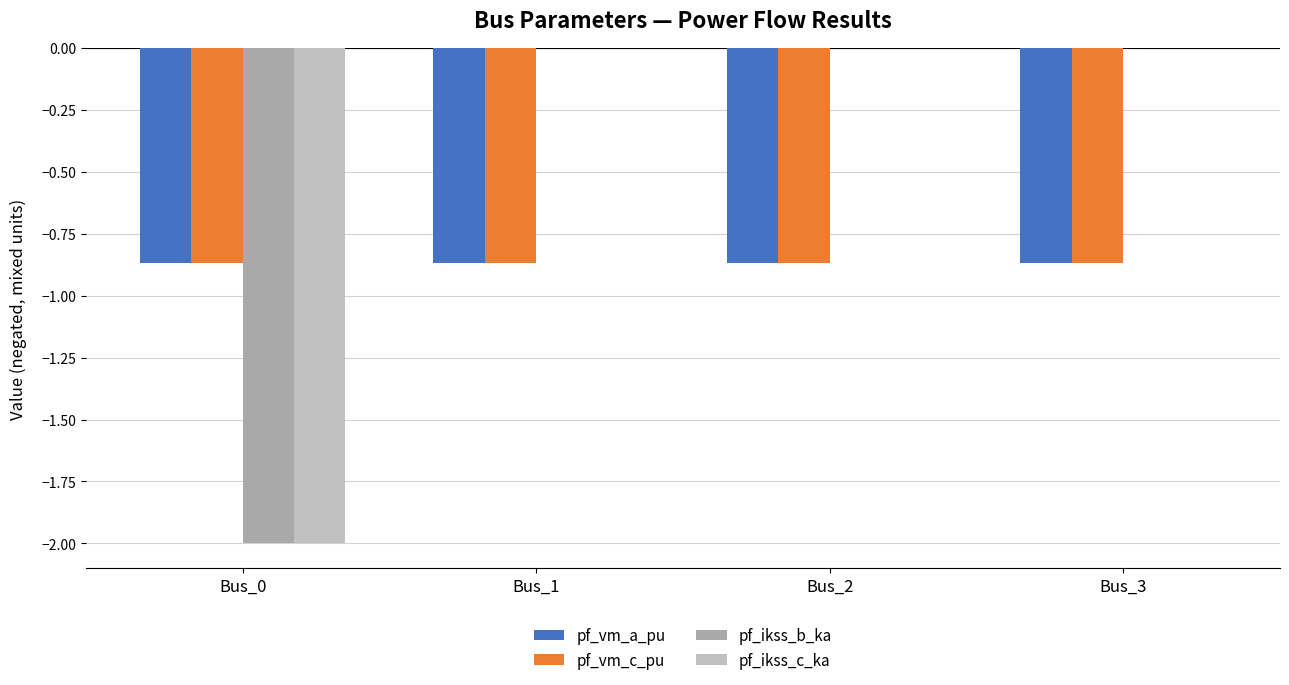

Count the pf_ikss_c_ka values in the range 0 to 1.

3